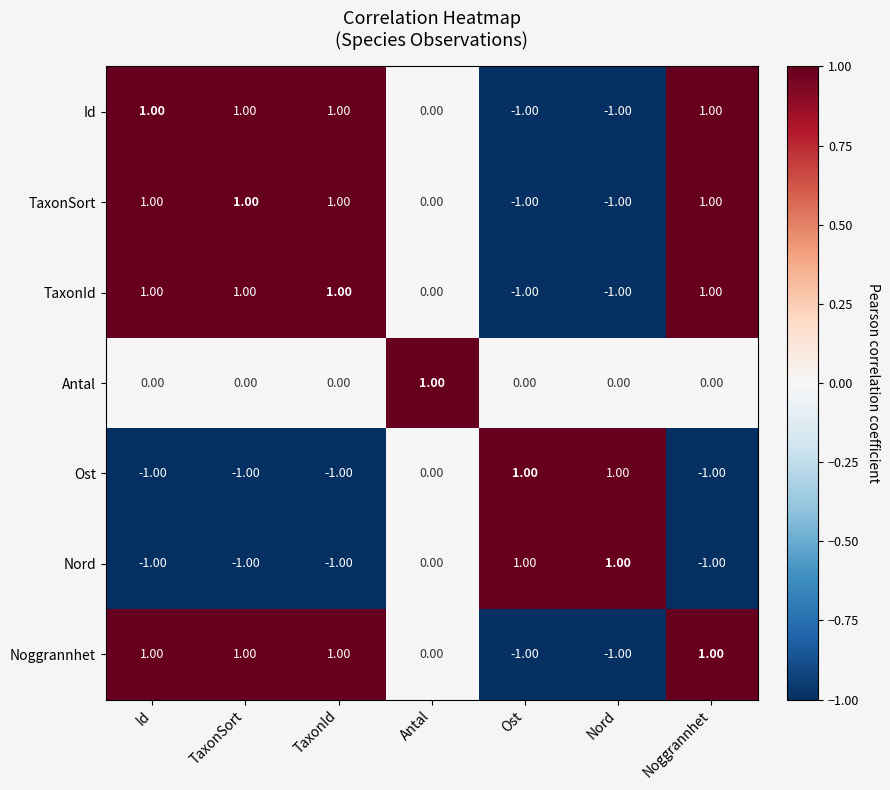

What is the difference between the highest and lowest values at TaxonSort?

2